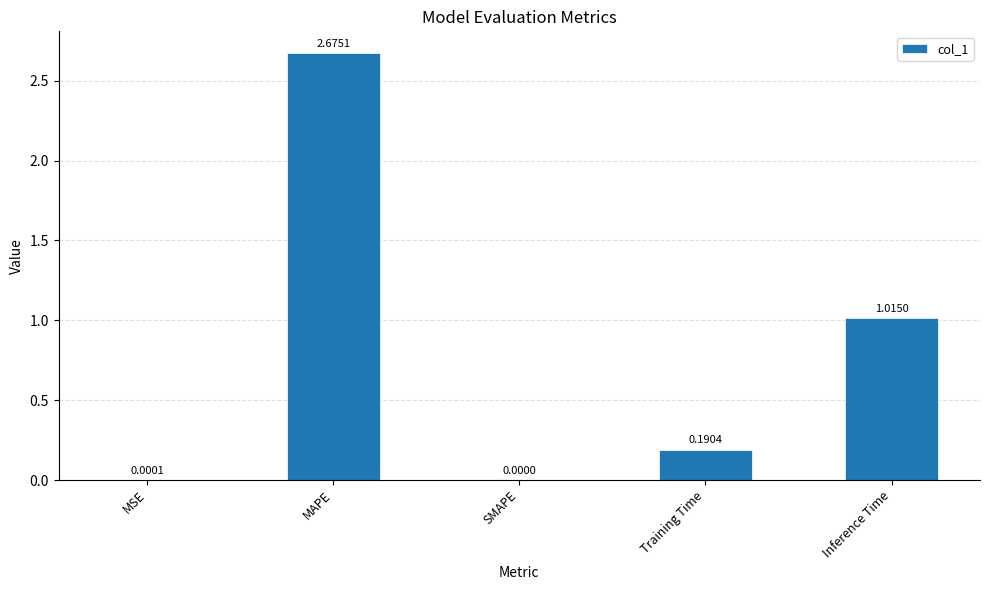

Which label corresponds to the largest value in the chart?

MAPE